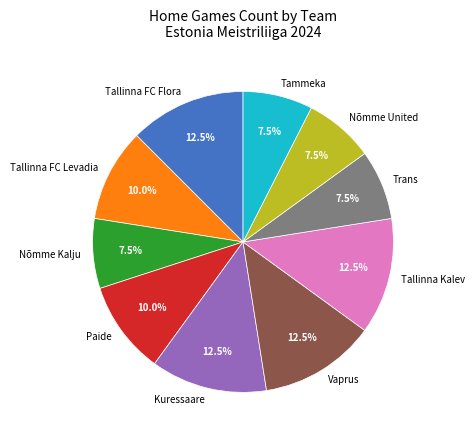

What percentage do Vaprus and Paide together represent?

22.5%